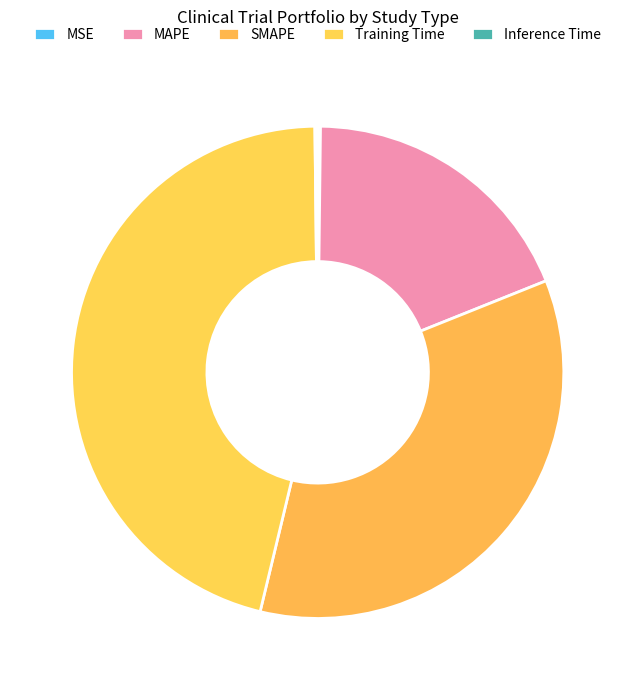

Rank the categories by value from highest to lowest.

Training Time, SMAPE, MAPE, MSE, Inference Time